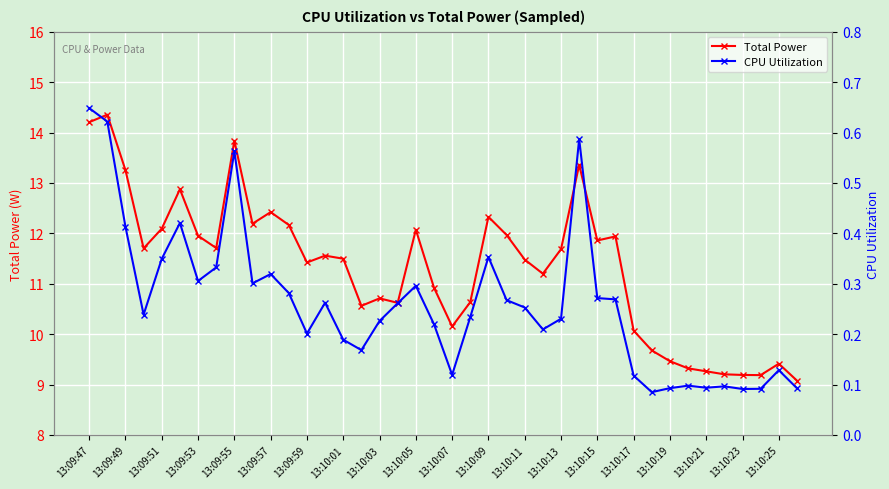

What is the spread (max minus min) of values at 21?

10.4